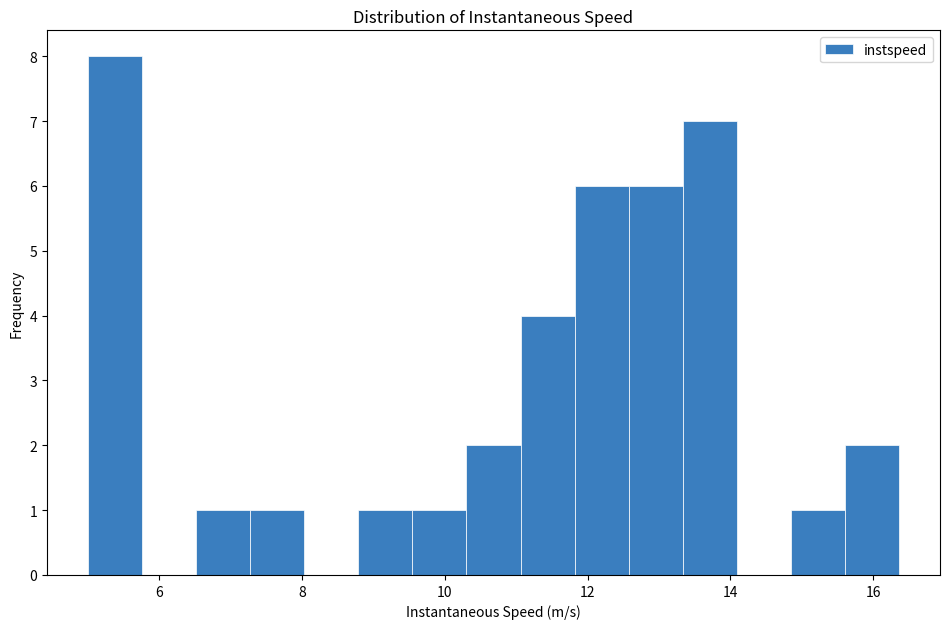

Read against the x-axis, roughly where is the centre of the tallest bar?

5.4